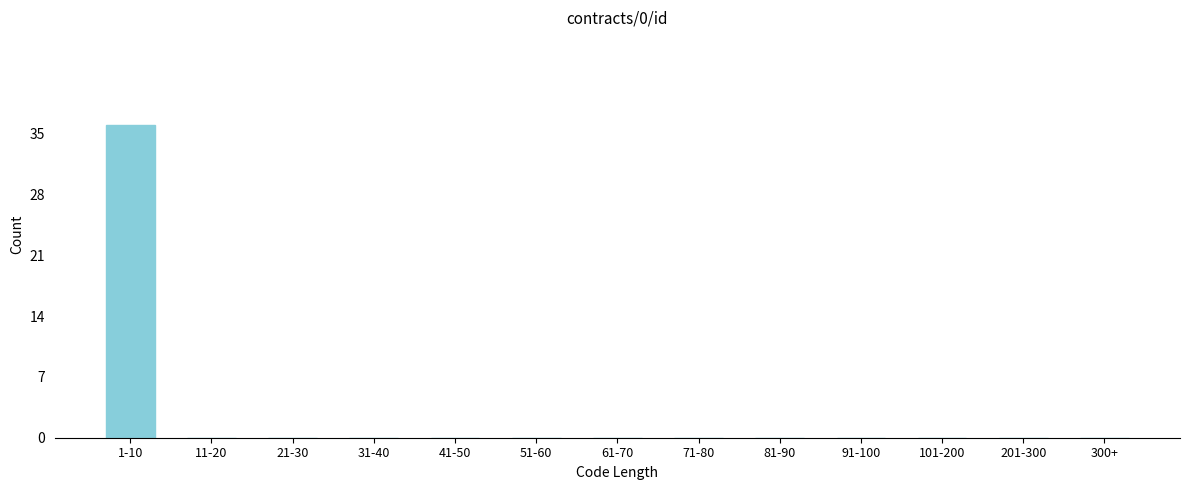

Reading left to right, extract all data points from this chart.

1-10=36	11-20=0	21-30=0	31-40=0	41-50=0	51-60=0	61-70=0	71-80=0	81-90=0	91-100=0	101-200=0	201-300=0	300+=0